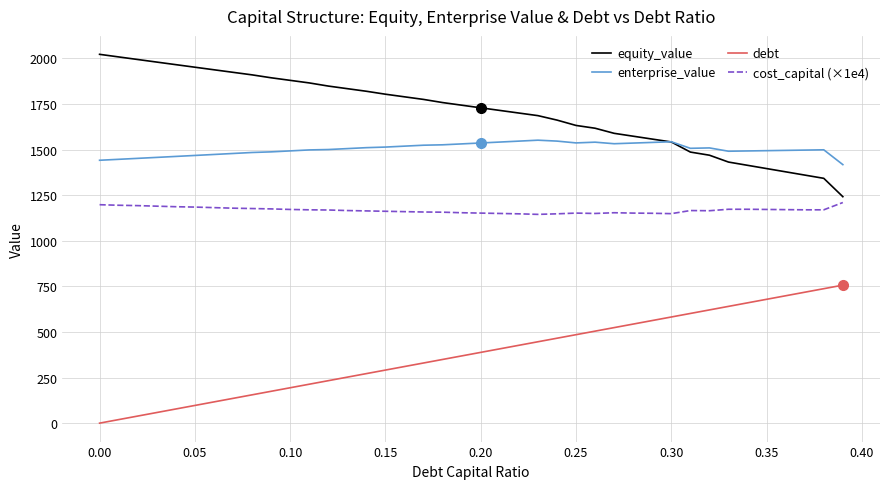

Which series has the largest total across all categories?

equity_value